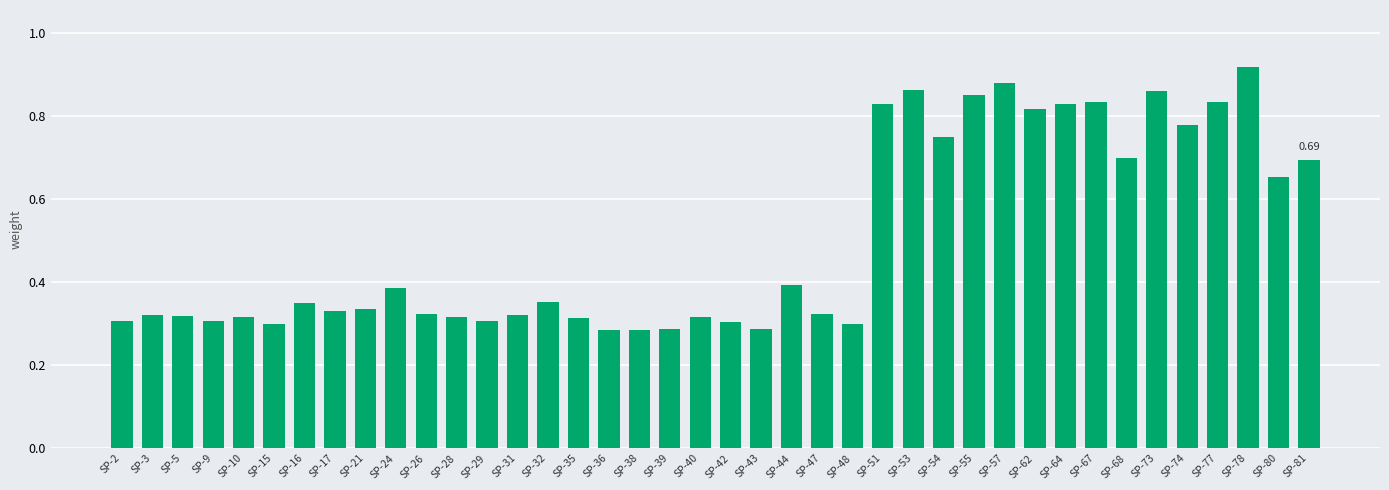

What is the sum of all values?

20.1